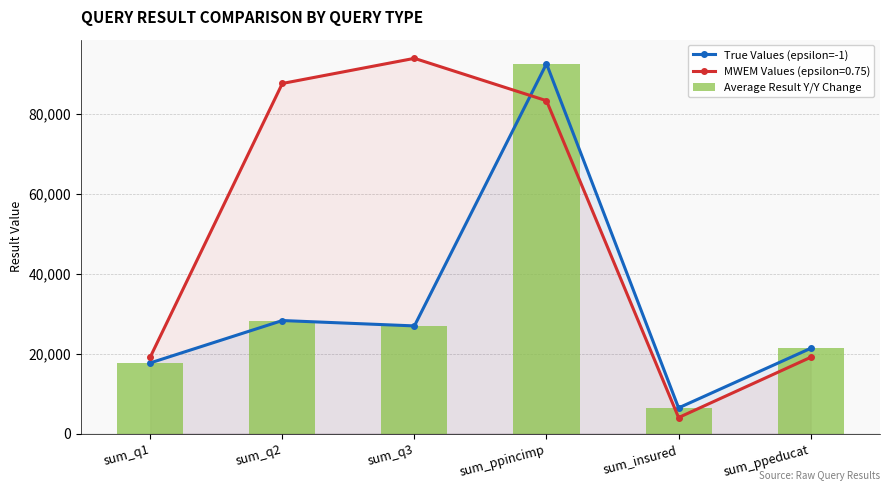

True or false: Average Result Y/Y Change has a value of 92636 at sum_ppincimp.

True